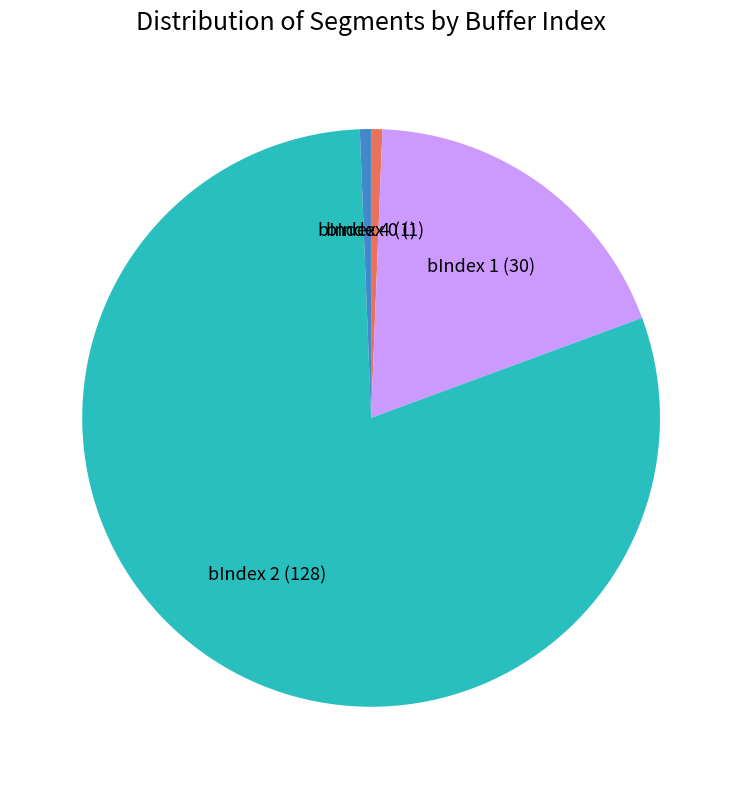

The bIndex 2 slice represents 80% of the pie. True or false?

True